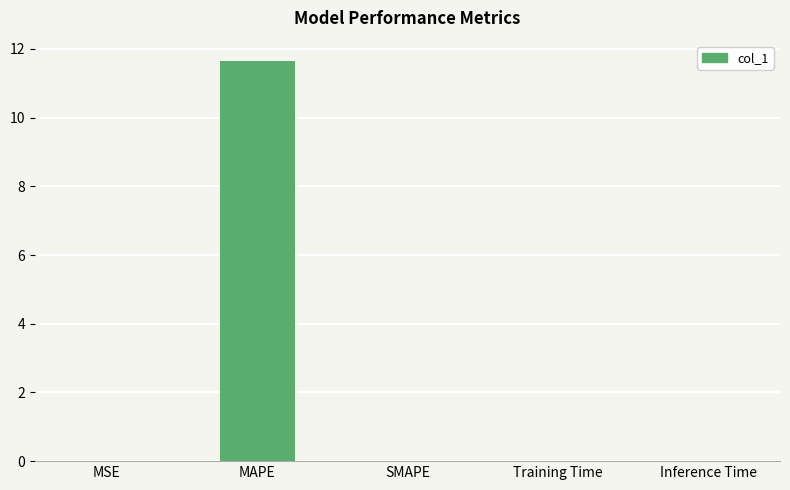

Which has a higher value, SMAPE or MAPE?

MAPE